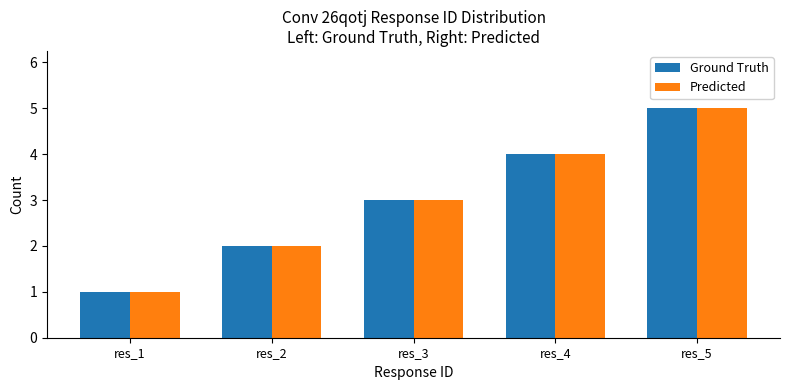

How many Ground Truth values are between 2 and 4?

3